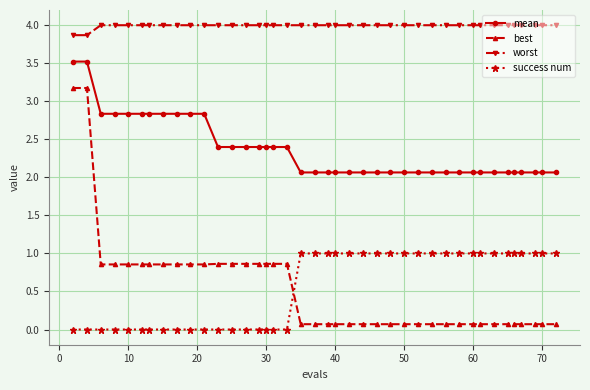

Which series has the widest spread of values?

best